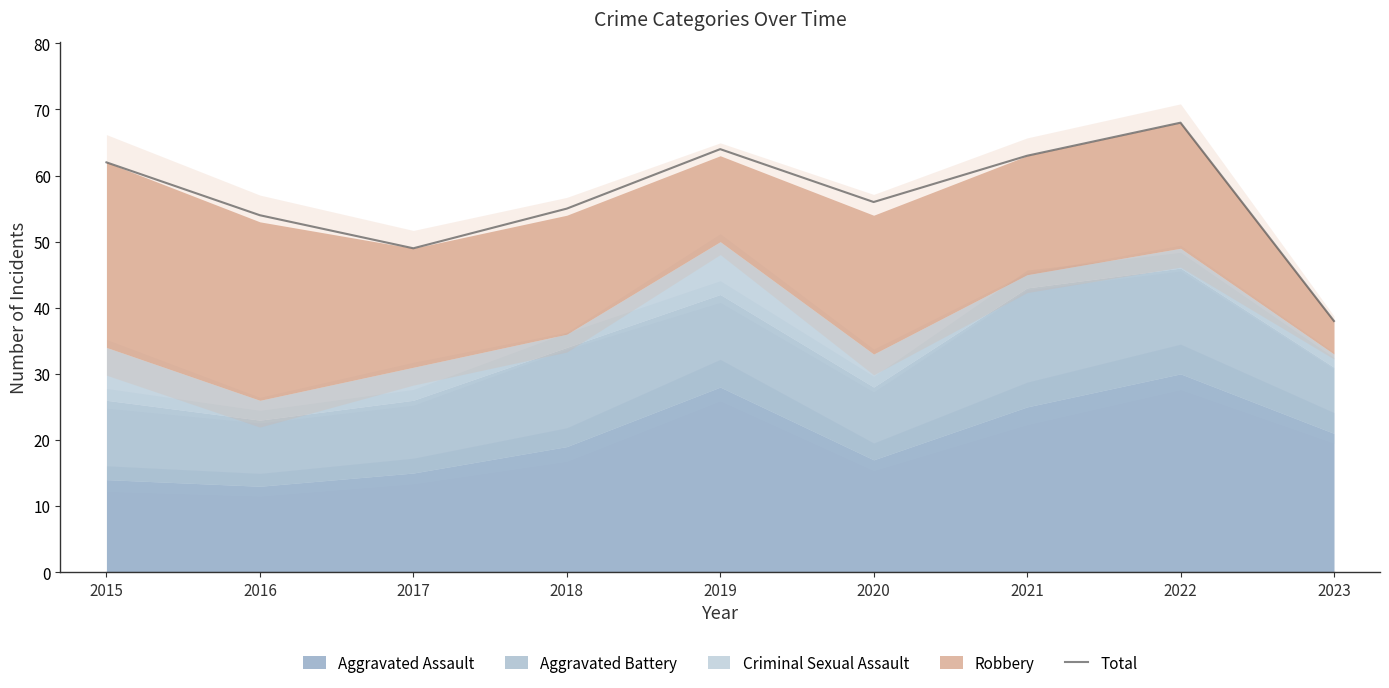

What is the ratio of the value at 2022 to the value at 2023?

1.8